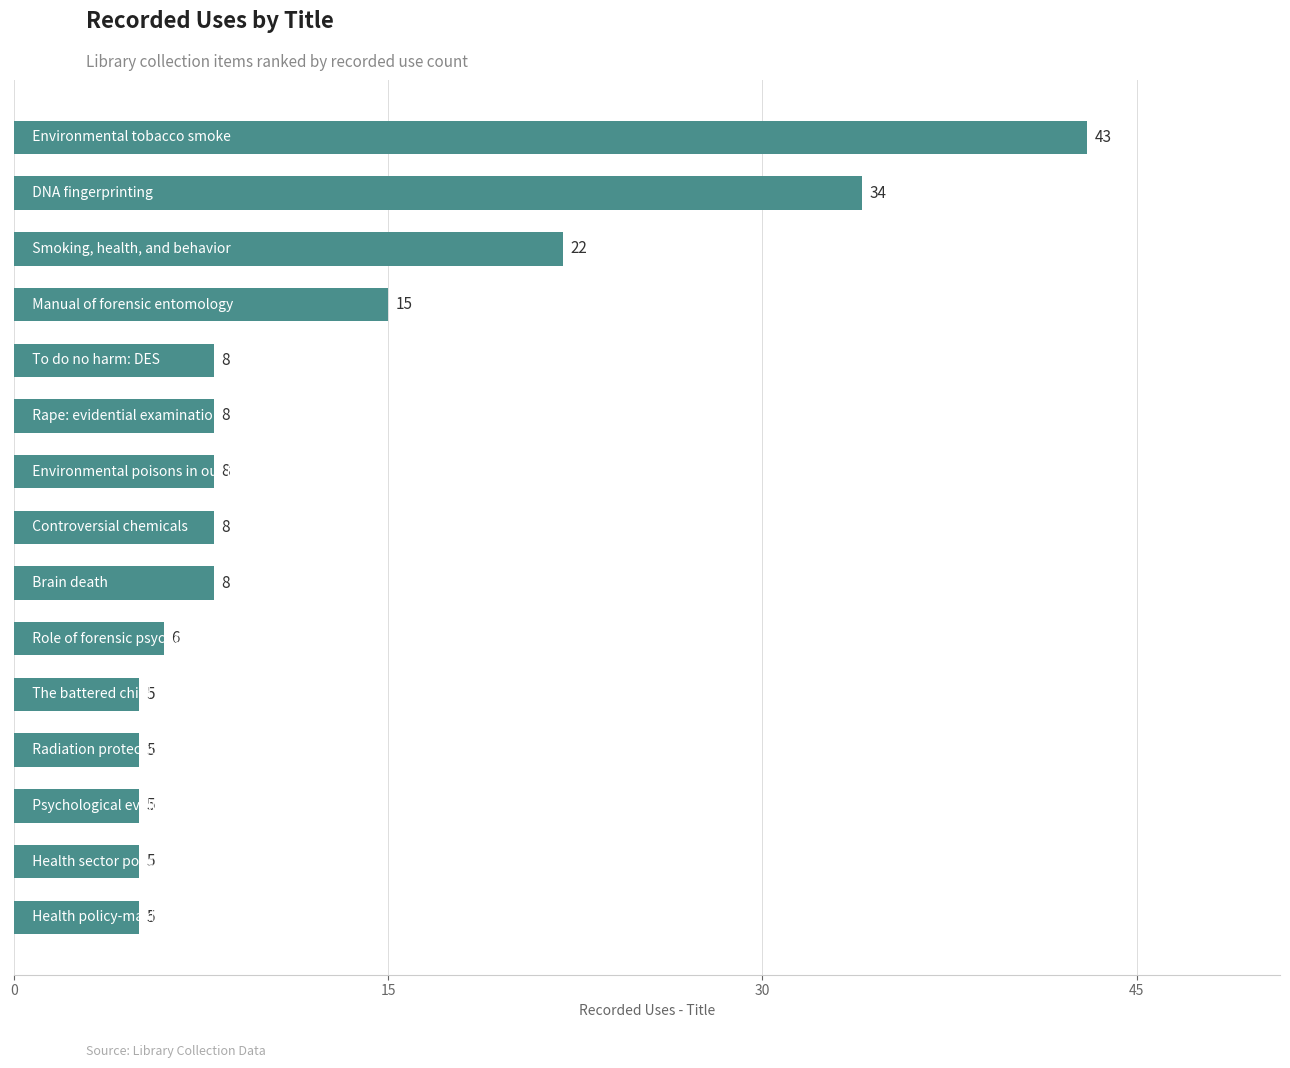

What is the smallest value displayed?

5